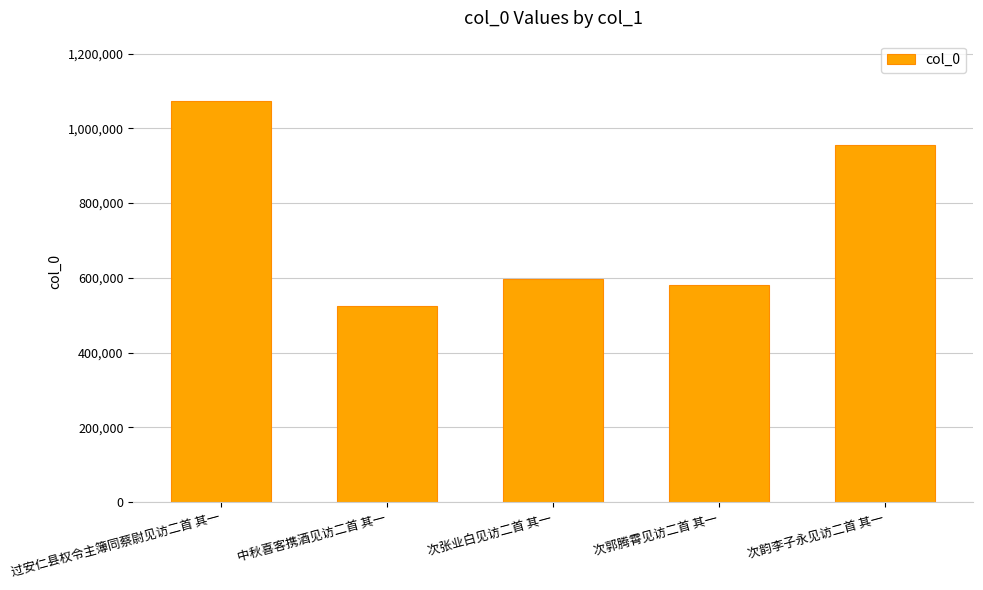

Between 次张业白见访二首 其一 and 次郭腾霄见访二首 其一, which is larger?

次张业白见访二首 其一